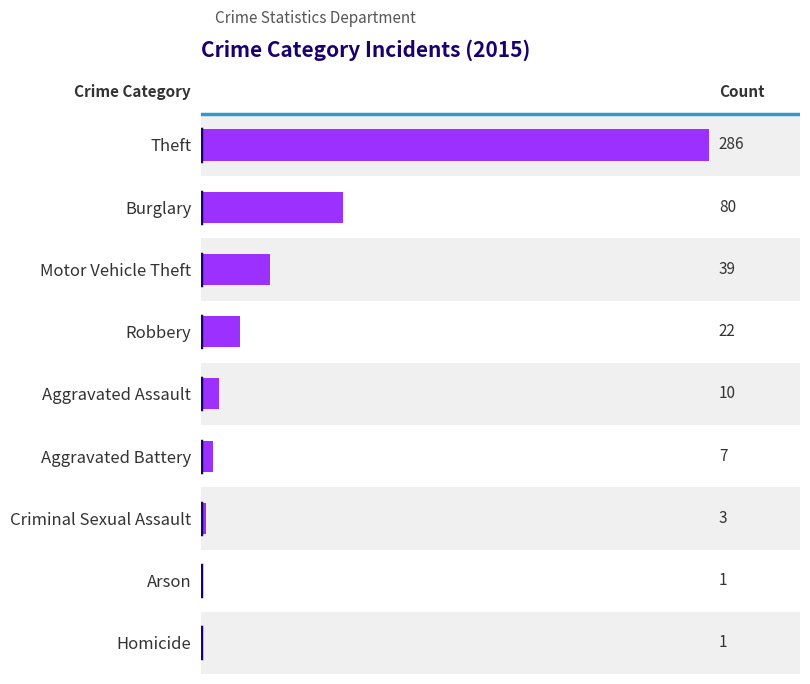

Reading top to bottom, extract all data points from this chart.

Theft=286	Burglary=80	Motor Vehicle Theft=39	Robbery=22	Aggravated Assault=10	Aggravated Battery=7	Criminal Sexual Assault=3	Arson=1	Homicide=1